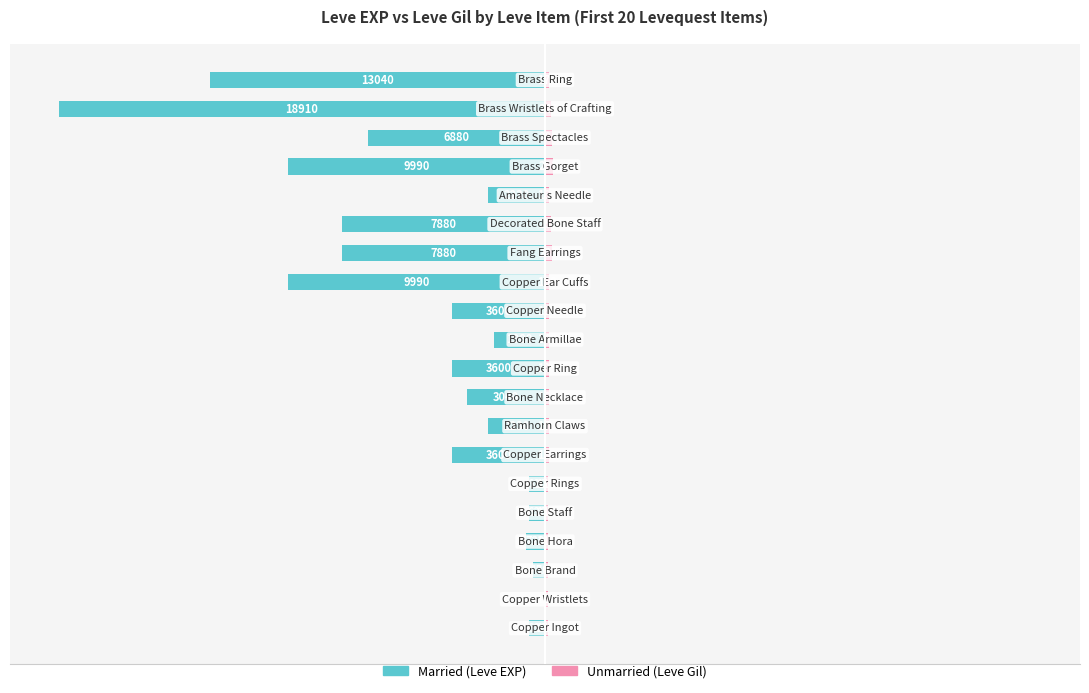

Is it true that Married equals -0.0 at −100?

True